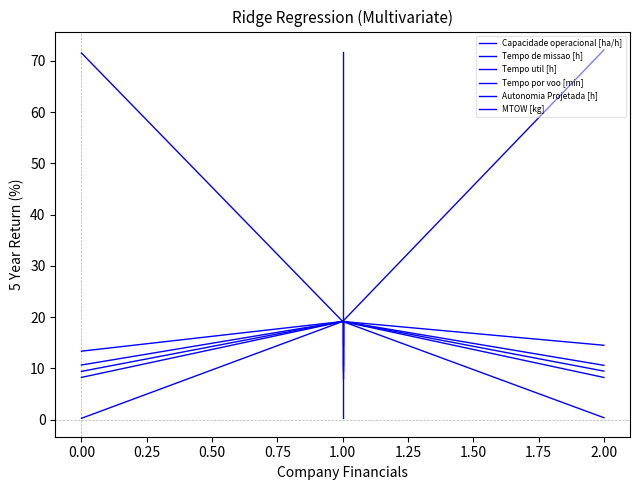

How many series are shown in this chart?

6